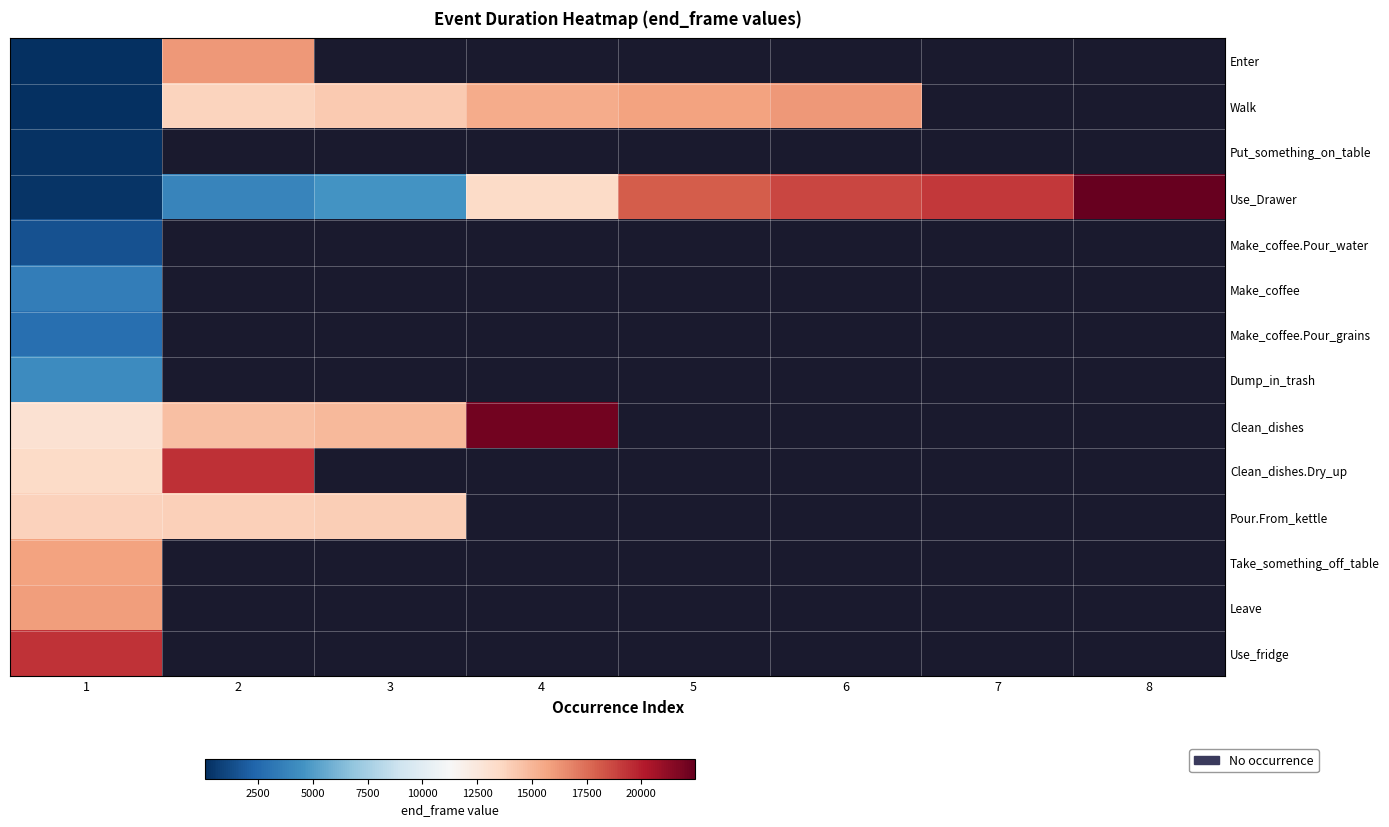

Rank the series by their maximum value, from highest to lowest.

Use_Drawer, Clean_dishes, Clean_dishes.Dry_up, Use_fridge, Walk, Enter, Leave, Take_something_off_table, Pour.From_kettle, Dump_in_trash, Make_coffee, Make_coffee.Pour_grains, Make_coffee.Pour_water, Put_something_on_table